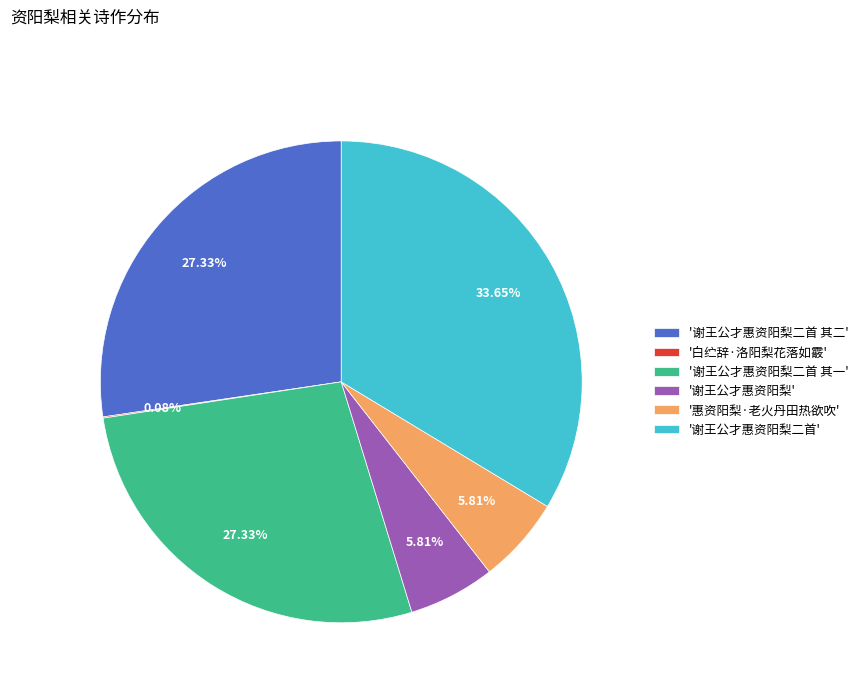

Which category has the biggest portion of the pie?

'谢王公才惠资阳梨二首'